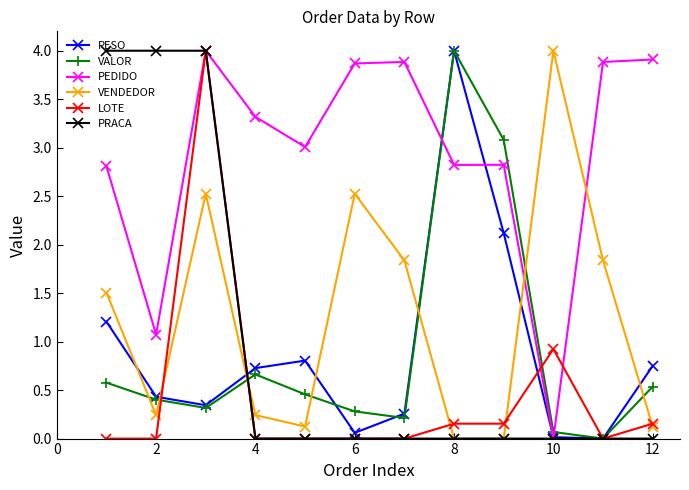

True or false: LOTE has more than 1 interior local peaks.

True